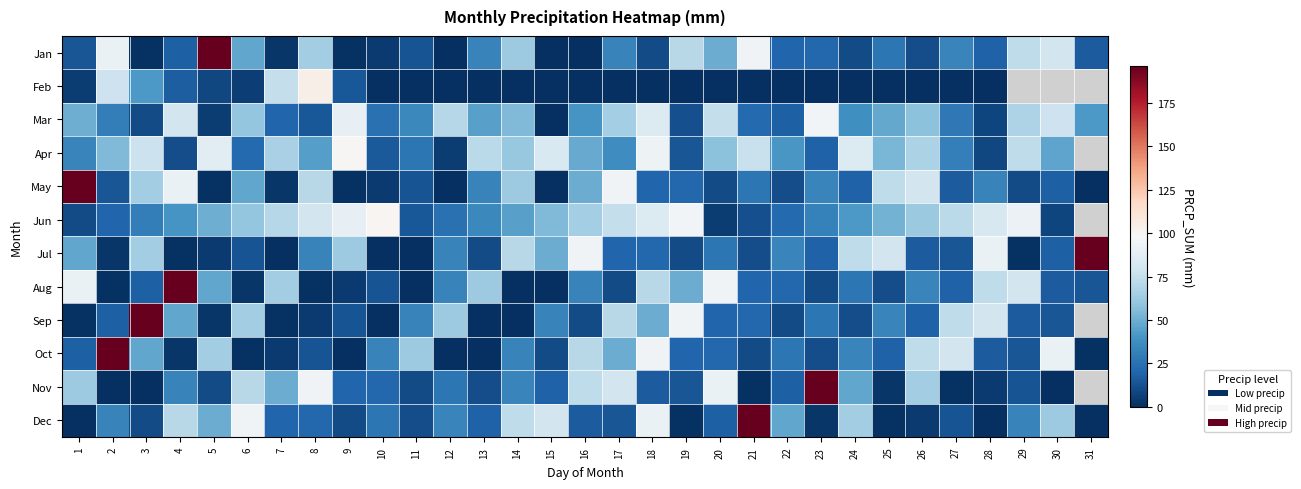

Between 4 and 23, which series saw the biggest shift?

Aug